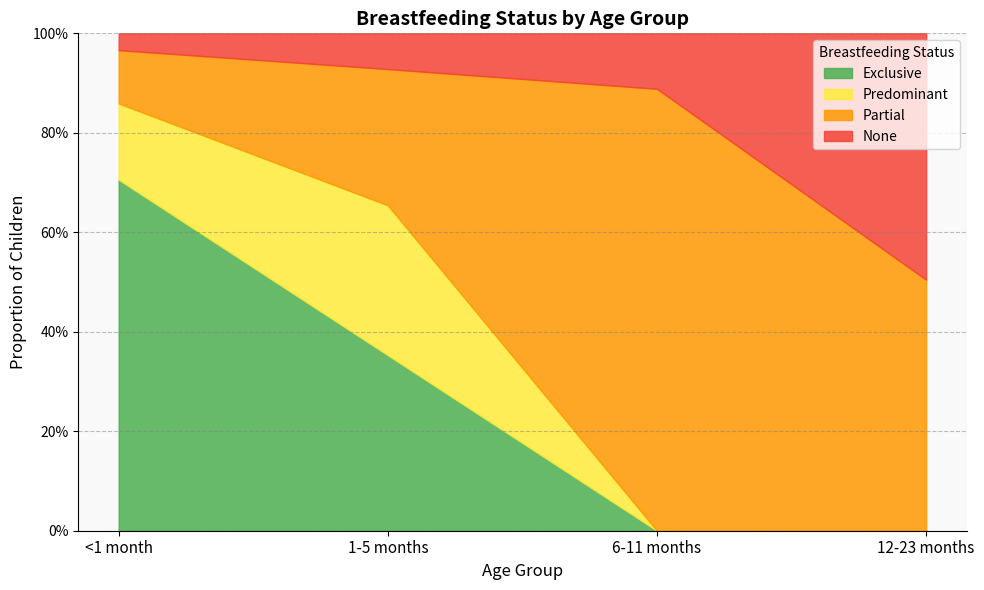

Count the number of data series in this chart.

4